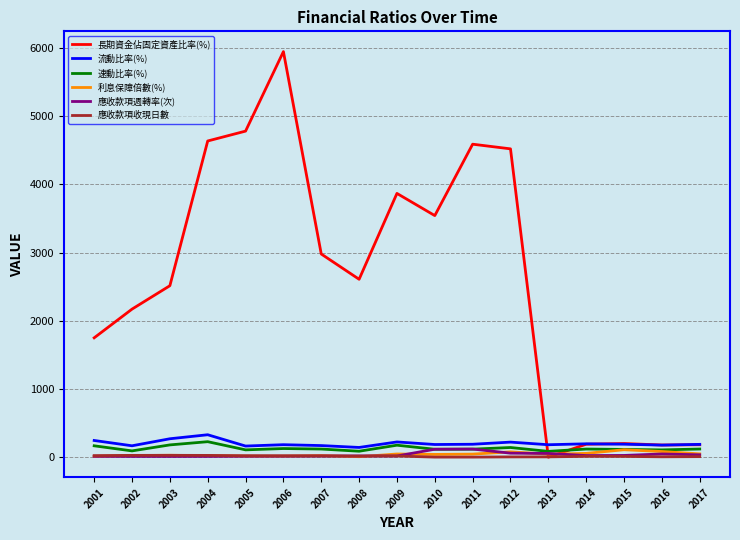

Is it true that 流動比率(%) equals 187.7 at 2010?

True